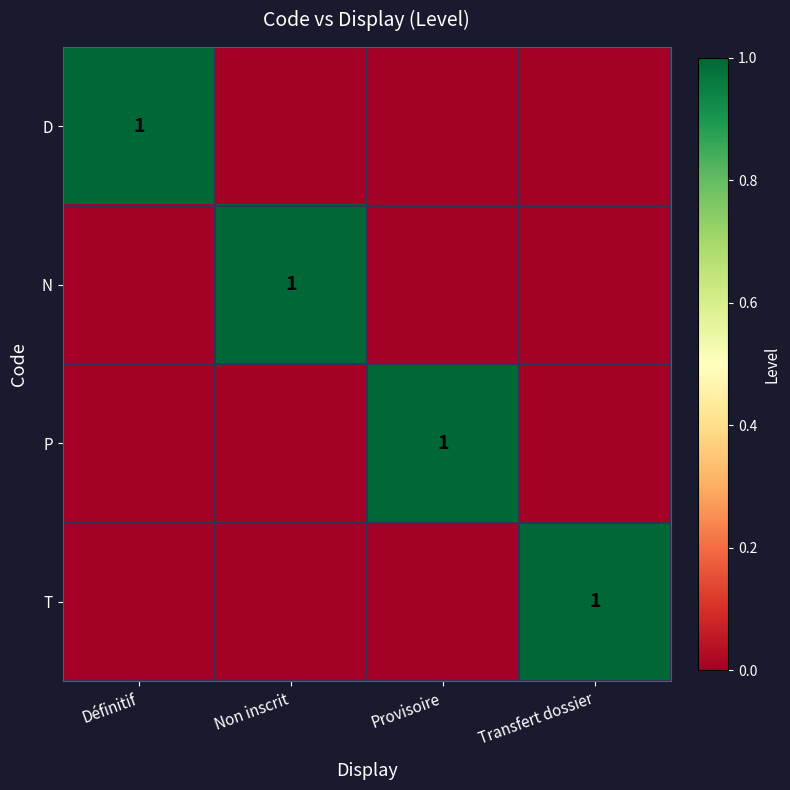

At how many categories does at least one series exceed 0?

4